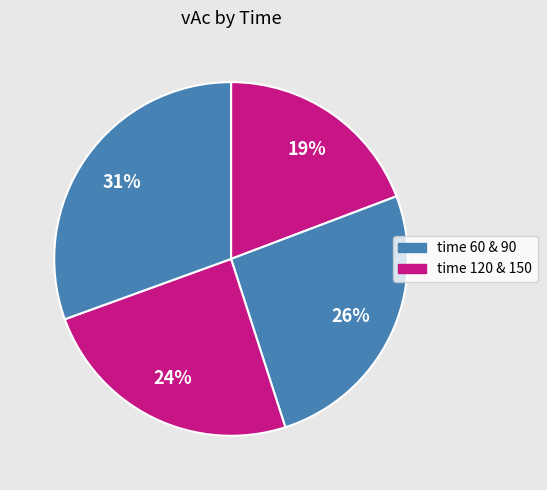

How many slices are in this pie chart?

4